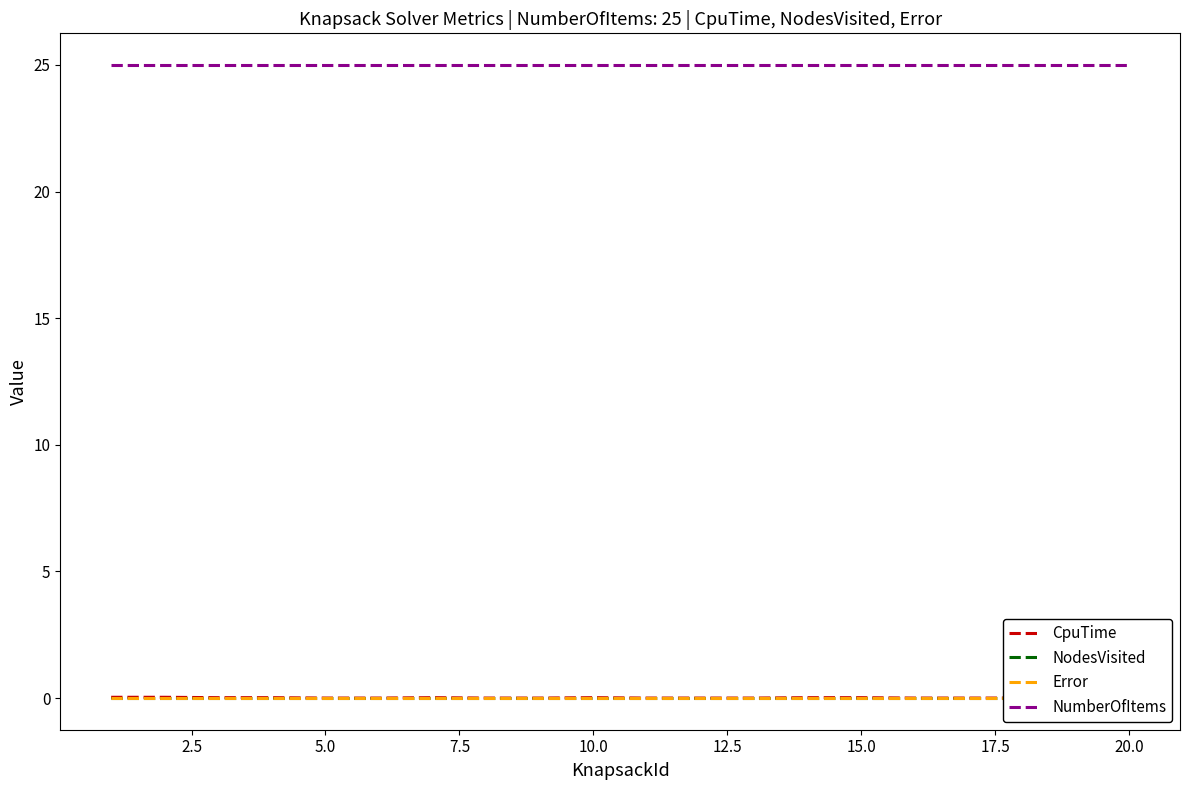

What are all the series names shown in the legend?

CpuTime, NodesVisited, Error, NumberOfItems